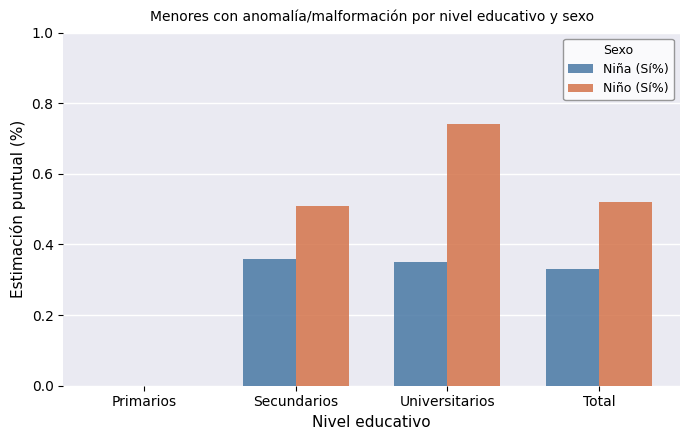

How many categories are shown in the chart?

4